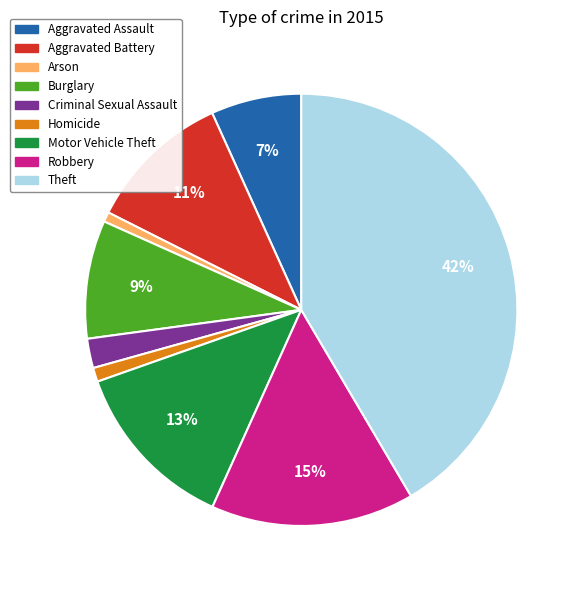

The Theft slice represents 55% of the pie. True or false?

False